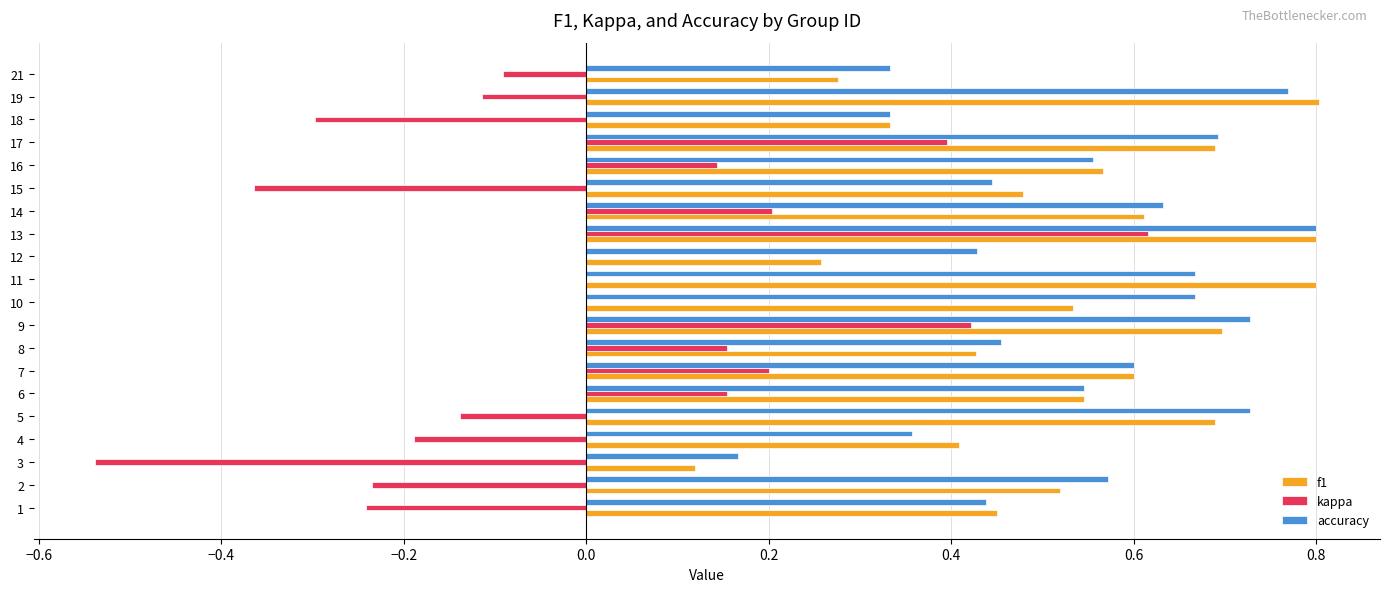

What is the sum of all accuracy values?

10.9